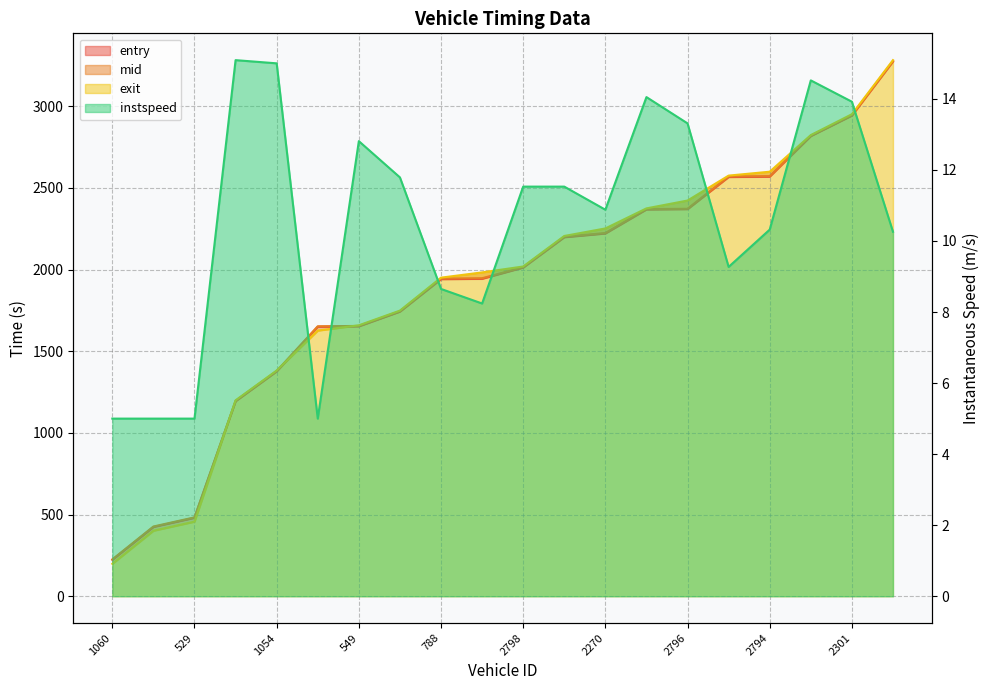

At which label is instspeed closest to 10?

2541